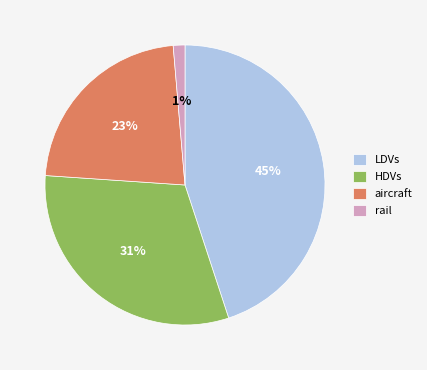

To the nearest percent, what is the combined percentage of LDVs and HDVs?

76%